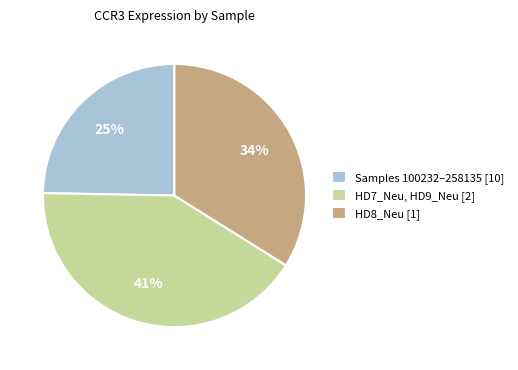

To the nearest percent, what is the combined percentage of HD8_Neu [1] and Samples 100232–258135 [10]?

59%